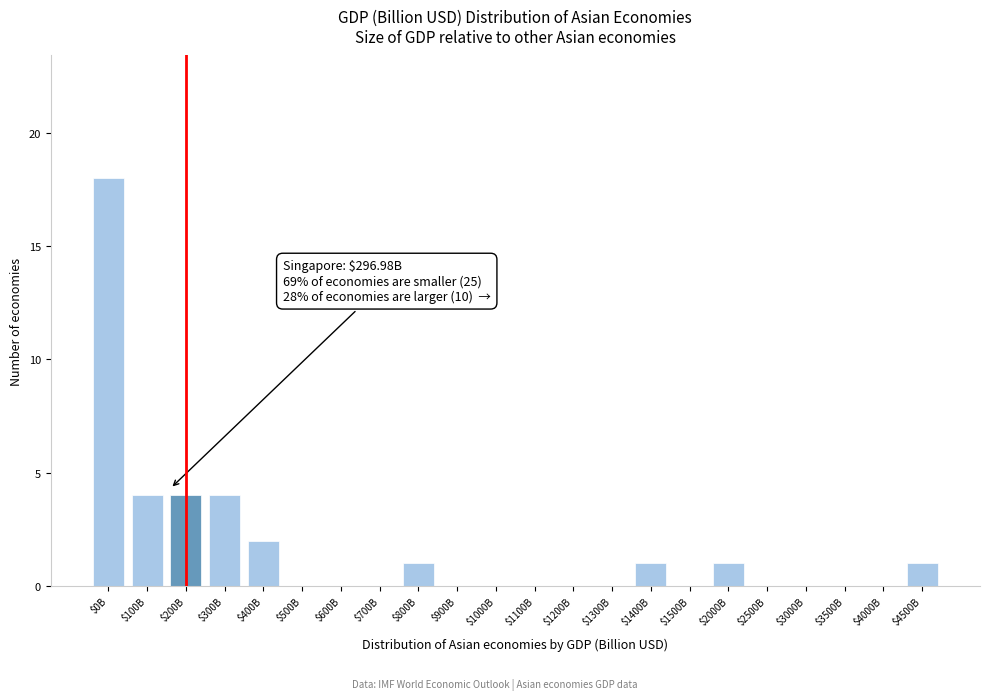

Which category has the highest value across all series?

$0B